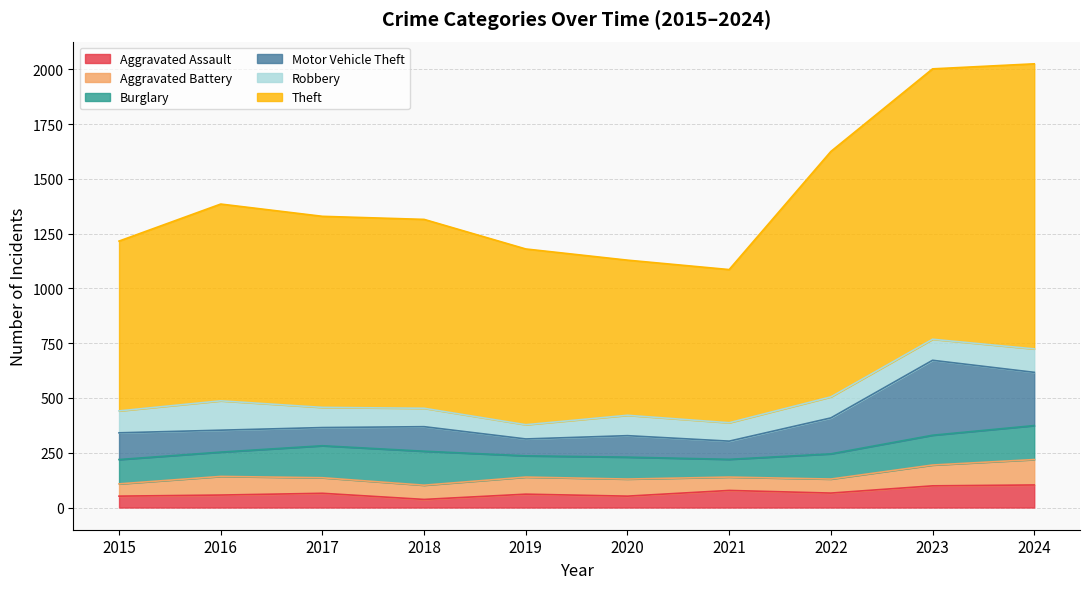

What are all the series names shown in the legend?

Aggravated Assault, Aggravated Battery, Burglary, Motor Vehicle Theft, Robbery, Theft